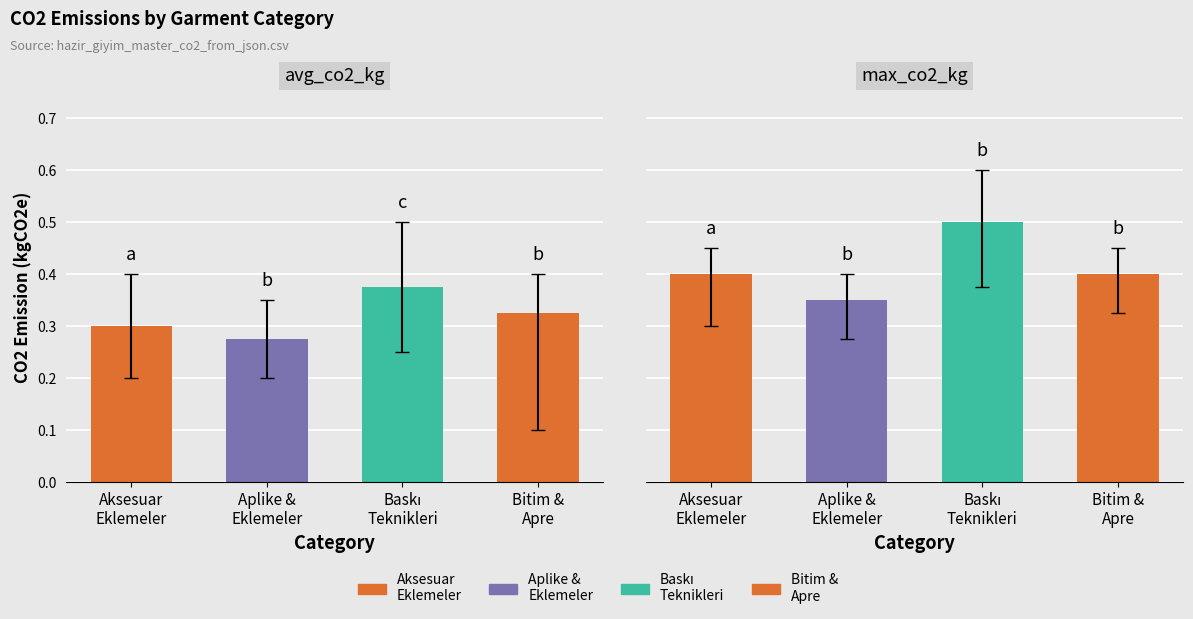

Reading left to right, list all the values displayed in this chart.

avg_co2_kg: 0.3	0.3	0.4	0.3
min_co2_kg: 0.2	0.2	0.2	0.1
max_co2_kg: 0.4	0.3	0.5	0.4